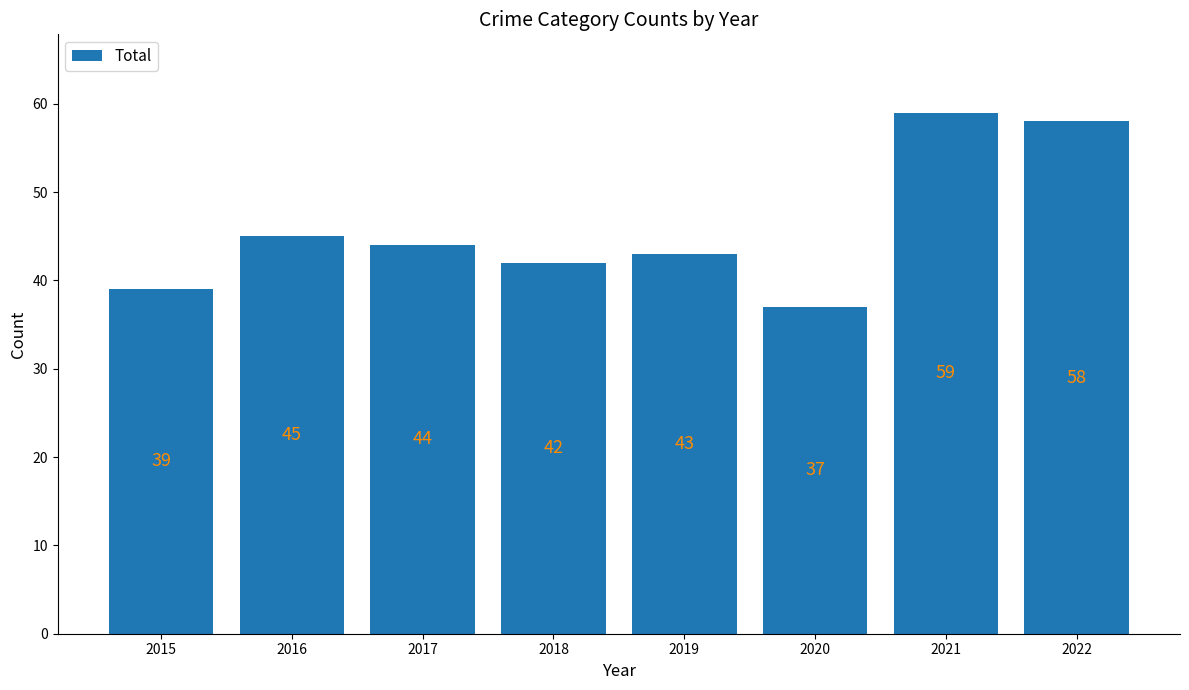

Reading left to right, extract all data points from this chart.

39	45	44	42	43	37	59	58